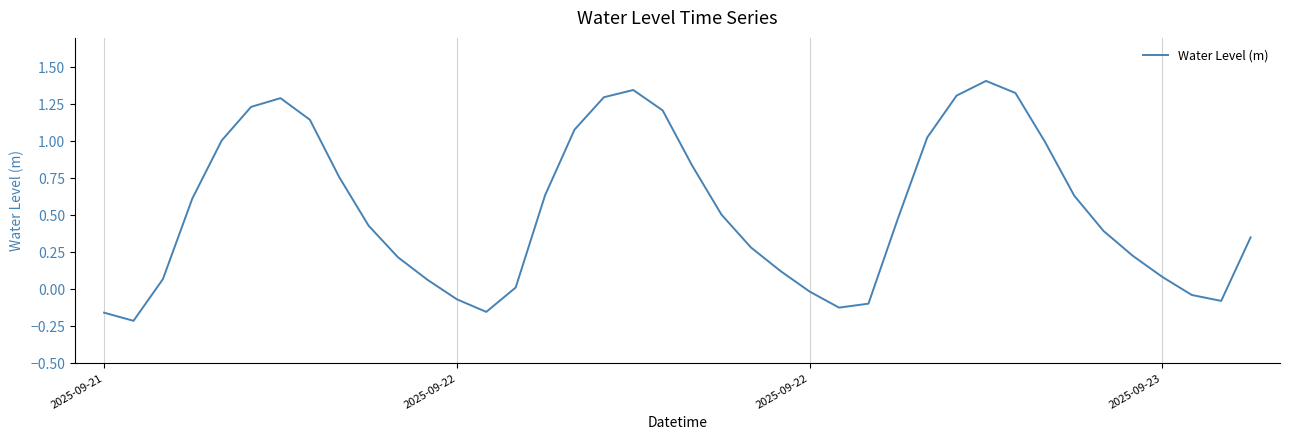

Does the chart display data point markers on the line(s)?

No